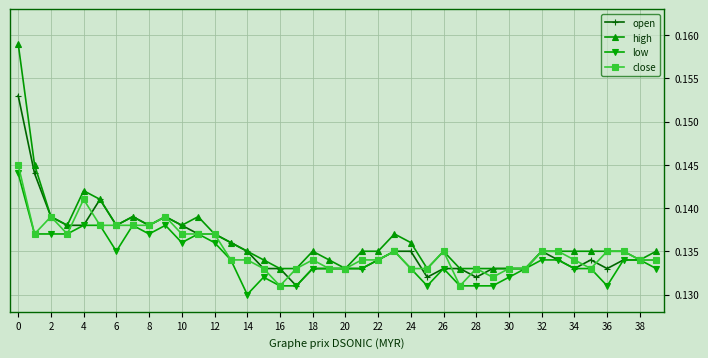

Does the chart display data point markers on the line(s)?

Yes